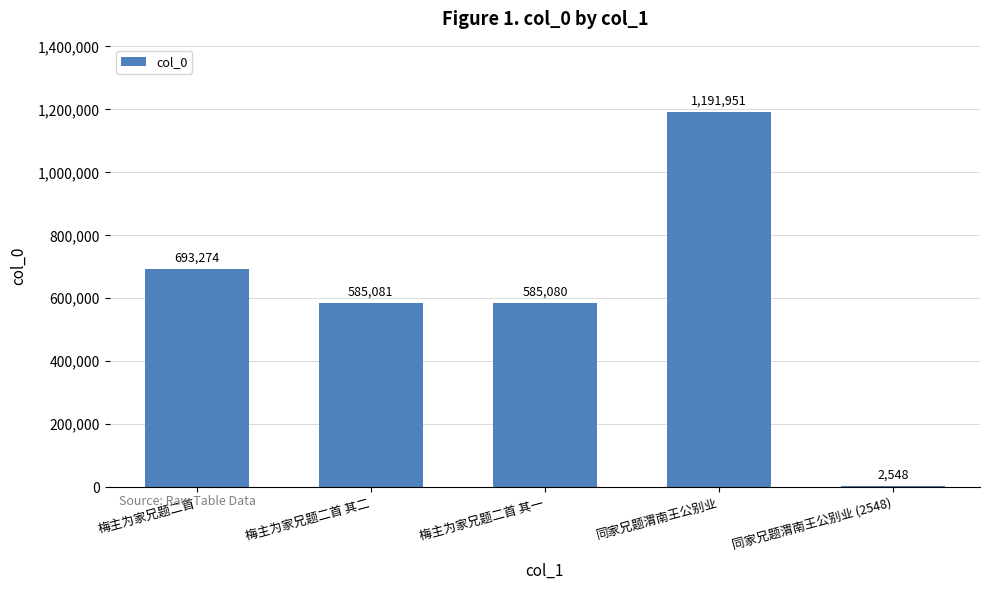

What is the sum of all values?

3057934